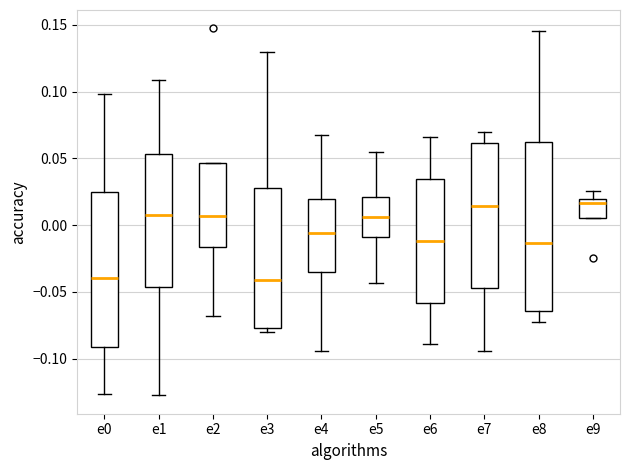

Where does the upper whisker of the box for e9 end on the y-axis? The values are not printed on the chart, so give them approximately, as read against the axis.

0.025